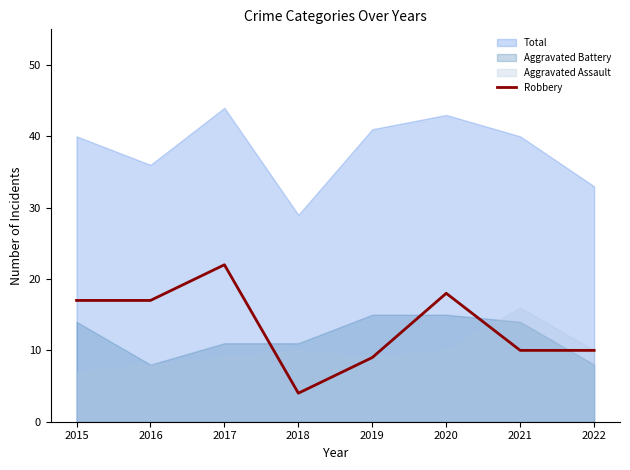

How many data points does each series have?

8